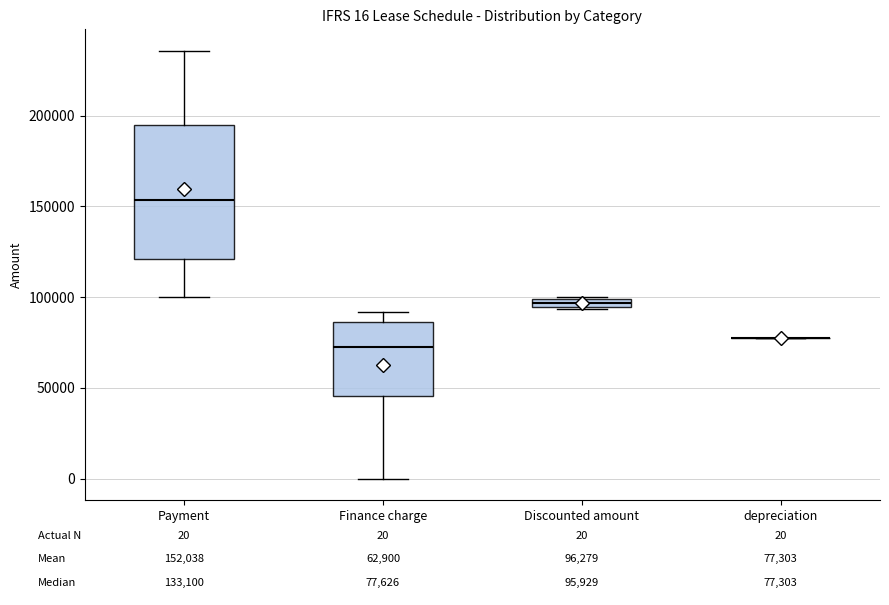

Which box is the tallest, from its lower edge to its upper edge?

Payment